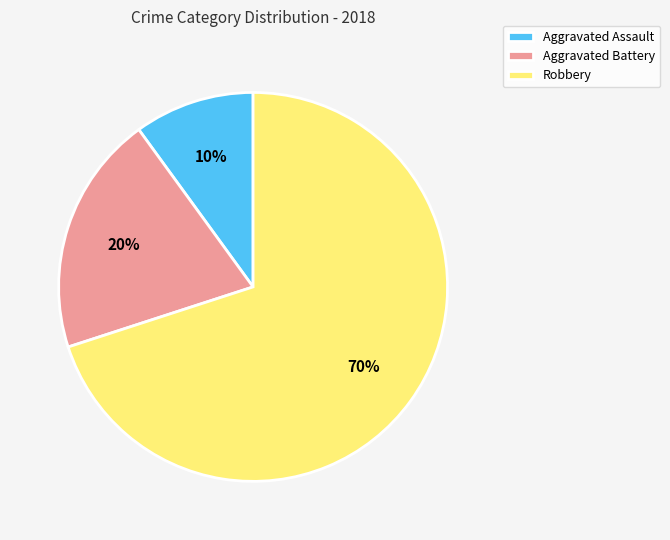

Combined, do Robbery and Aggravated Assault account for over 50%?

Yes